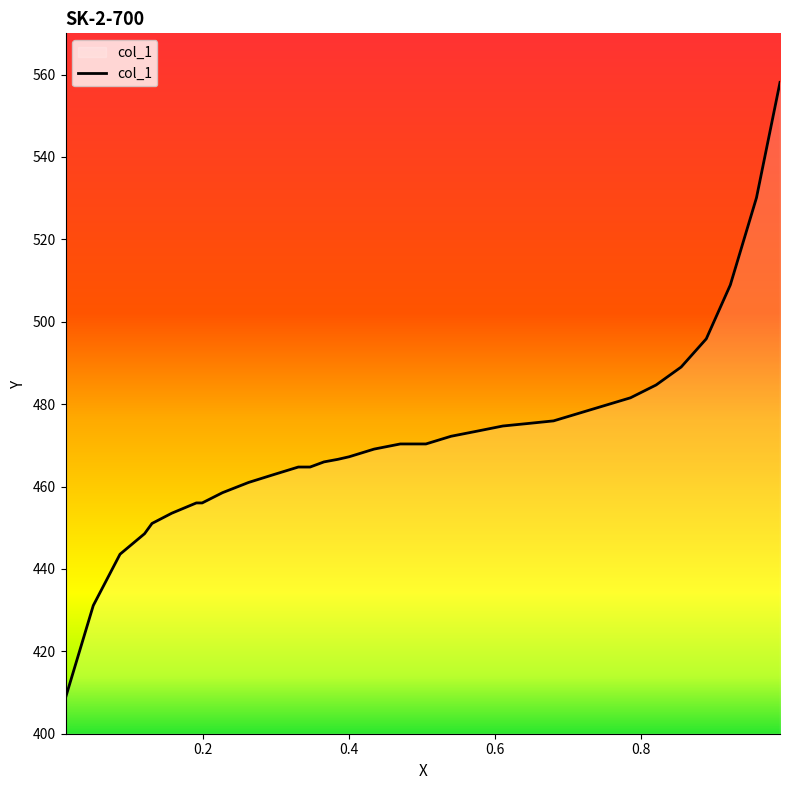

What is the smallest value displayed?

408.7